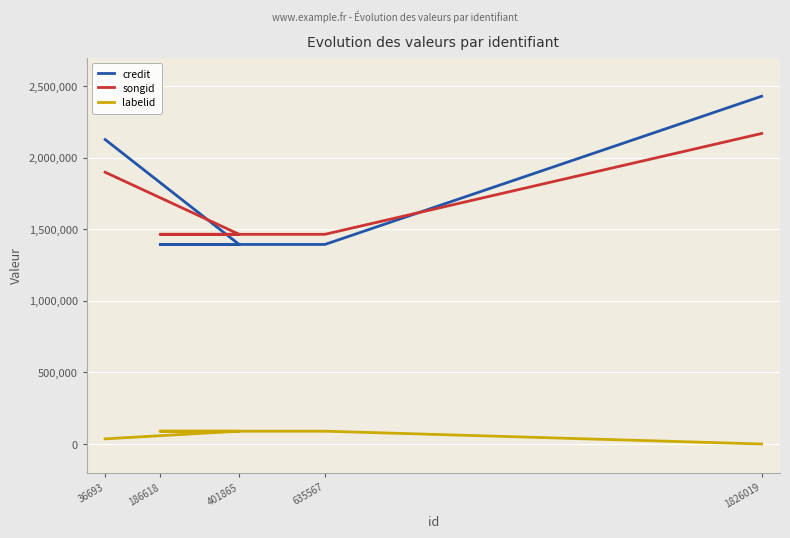

Rank the series at 186618 from lowest to highest value.

labelid, credit, songid